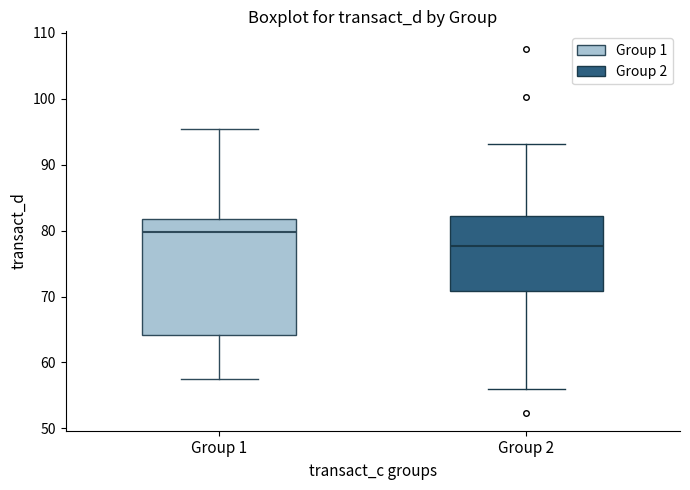

Where does the median line of the box for Group 1 sit on the y-axis? The values are not printed on the chart, so give them approximately, as read against the axis.

80